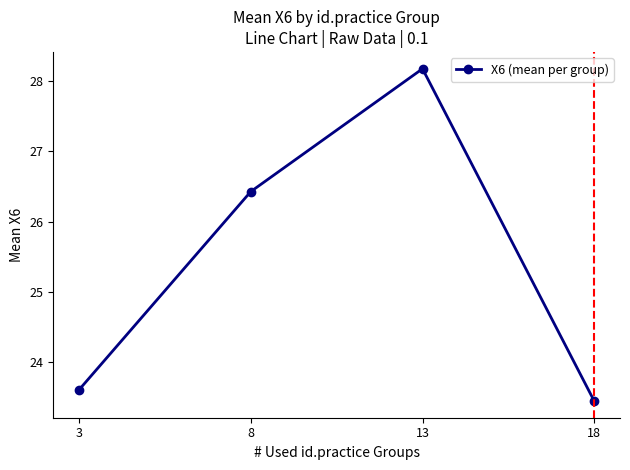

Does the chart display data point markers on the line(s)?

Yes